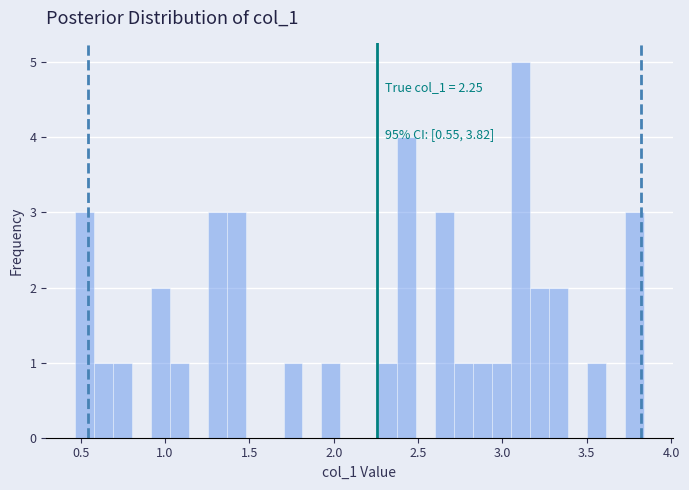

Read against the x-axis, roughly where is the centre of the tallest bar?

3.10